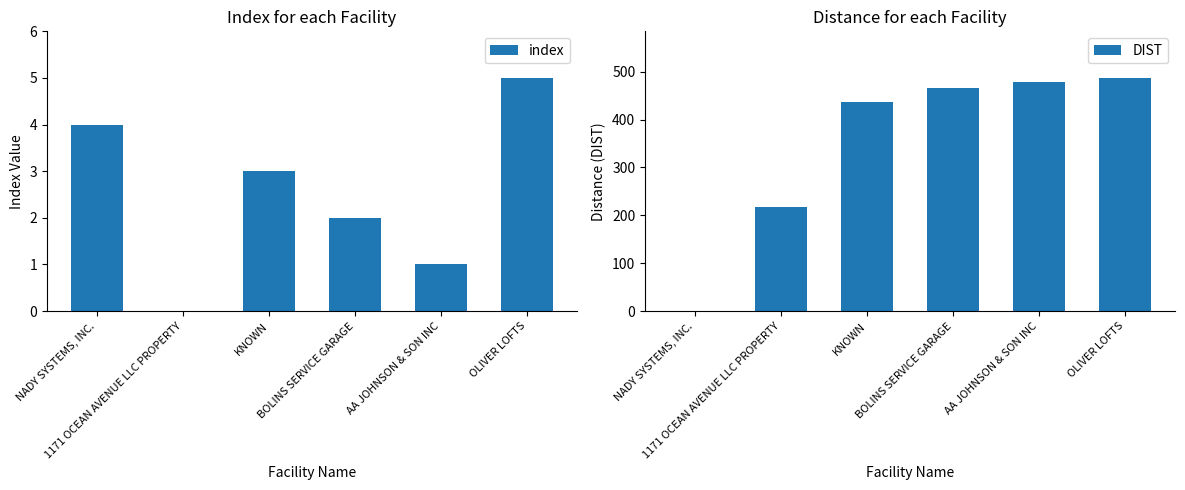

What is the total value across all series at 1171 OCEAN AVENUE LLC PROPERTY?

218